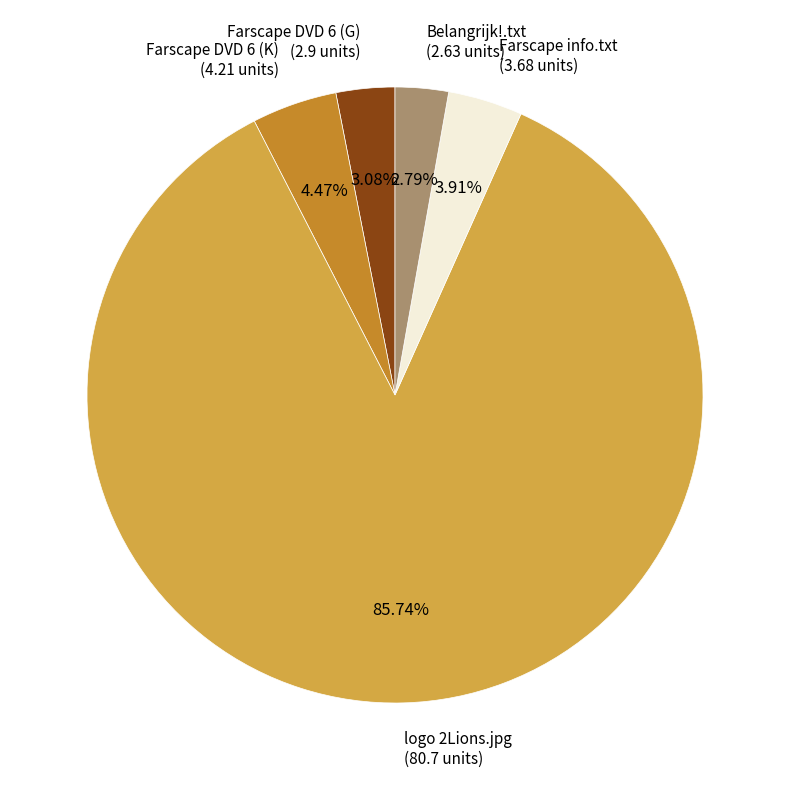

Does any single category account for the majority?

Yes